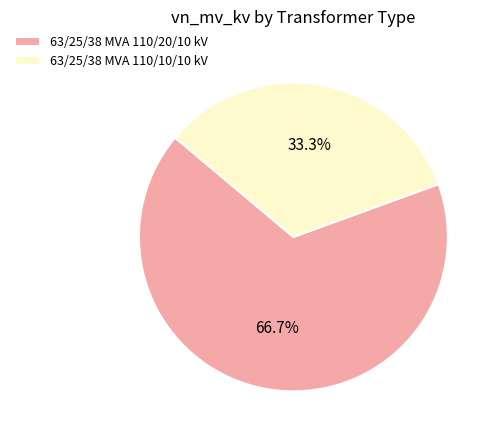

What is the largest slice in the pie chart?

63/25/38 MVA 110/20/10 kV